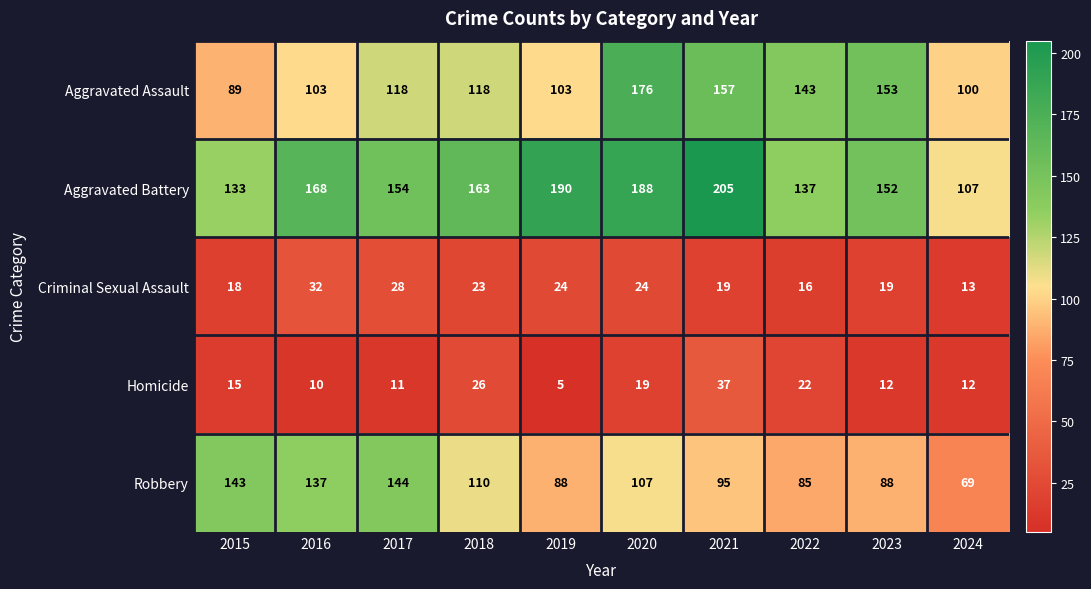

The value of Homicide at 2015 is 15. True or false?

True